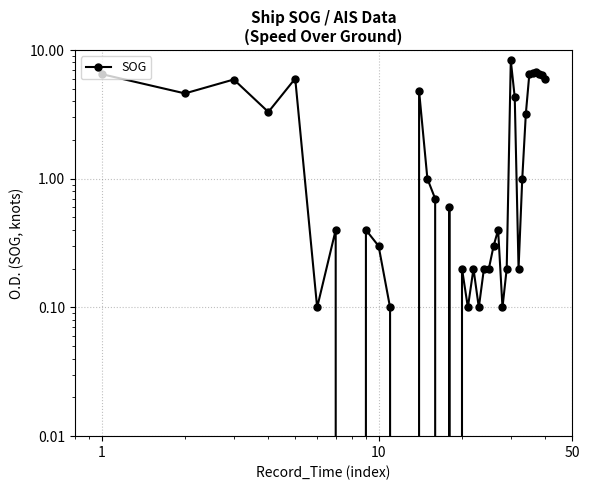

How many data points does each series have?

40